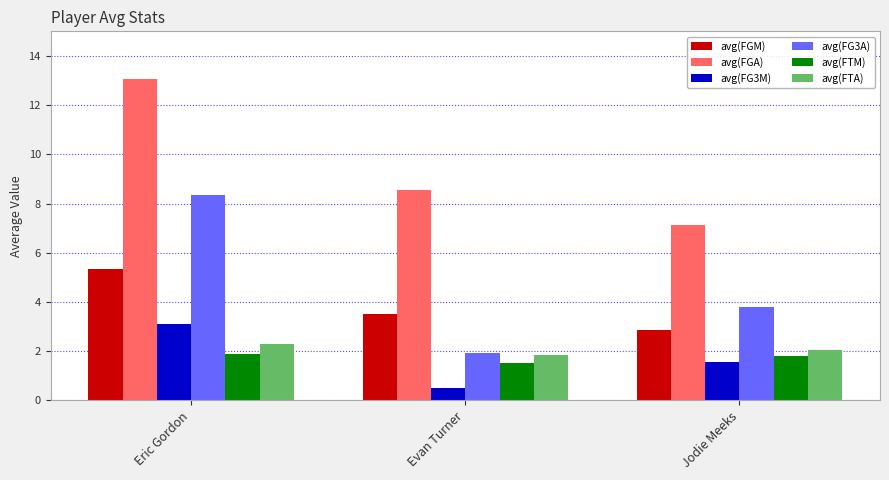

What is the greatest value displayed?

13.1